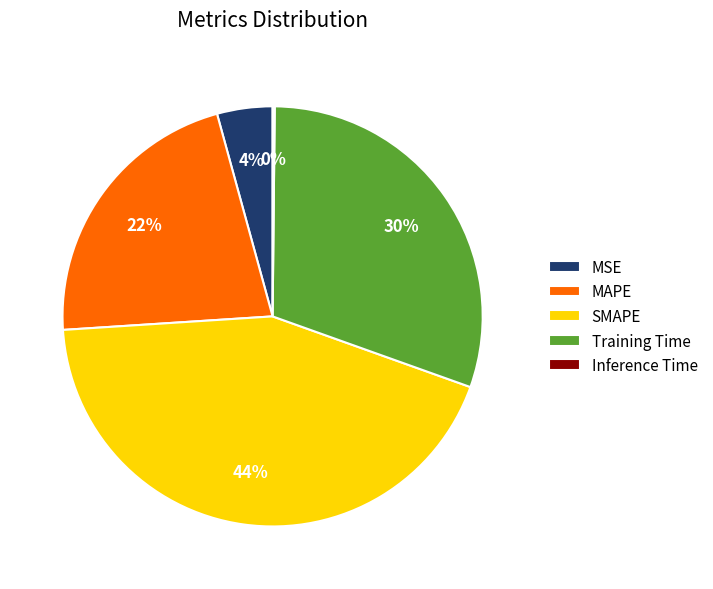

What percentage is the MAPE slice, to the nearest percent?

22%